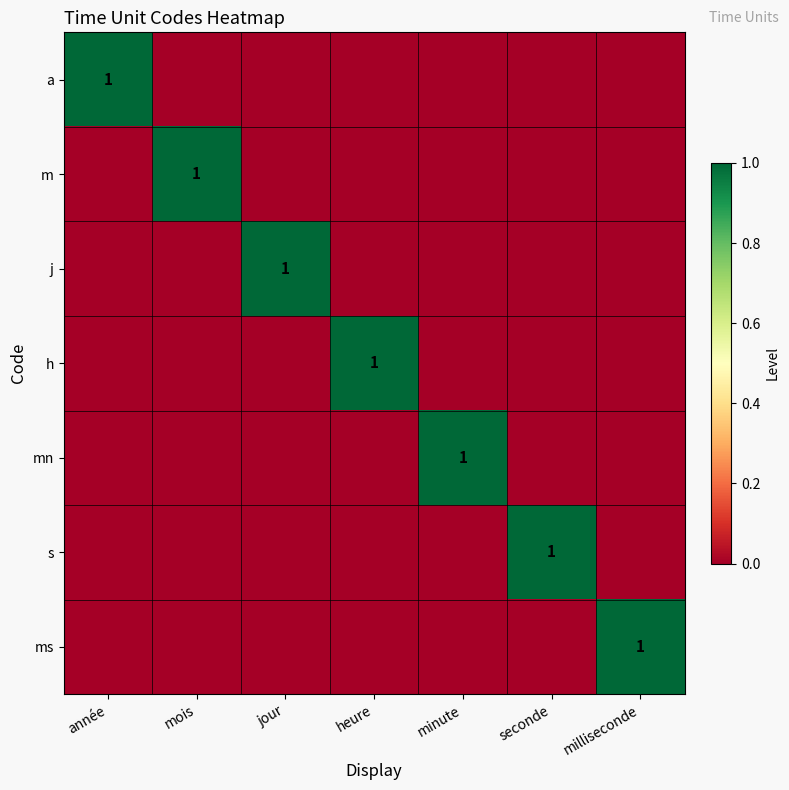

The h series shows 1 at heure. True or false?

True